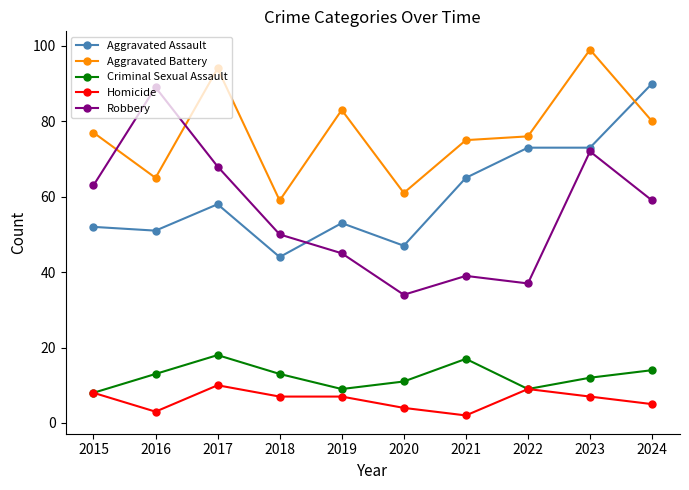

Reading left to right, what are all the values shown in this chart?

Aggravated Assault: 2015=52	2016=51	2017=58	2018=44	2019=53	2020=47	2021=65	2022=73	2023=73	2024=90
Aggravated Battery: 2015=77	2016=65	2017=94	2018=59	2019=83	2020=61	2021=75	2022=76	2023=99	2024=80
Criminal Sexual Assault: 2015=8	2016=13	2017=18	2018=13	2019=9	2020=11	2021=17	2022=9	2023=12	2024=14
Homicide: 2015=8	2016=3	2017=10	2018=7	2019=7	2020=4	2021=2	2022=9	2023=7	2024=5
Robbery: 2015=63	2016=89	2017=68	2018=50	2019=45	2020=34	2021=39	2022=37	2023=72	2024=59